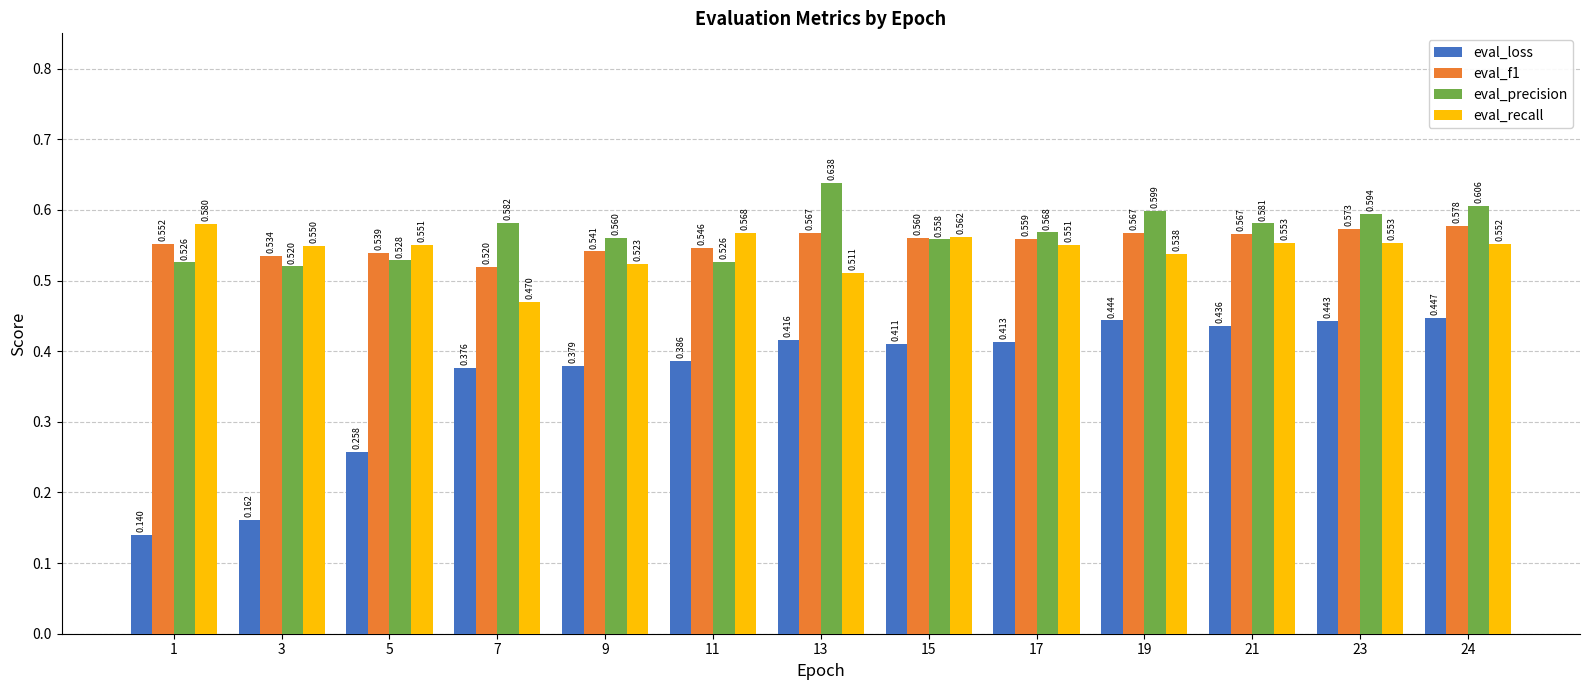

Which series has the largest total across all categories?

eval_precision